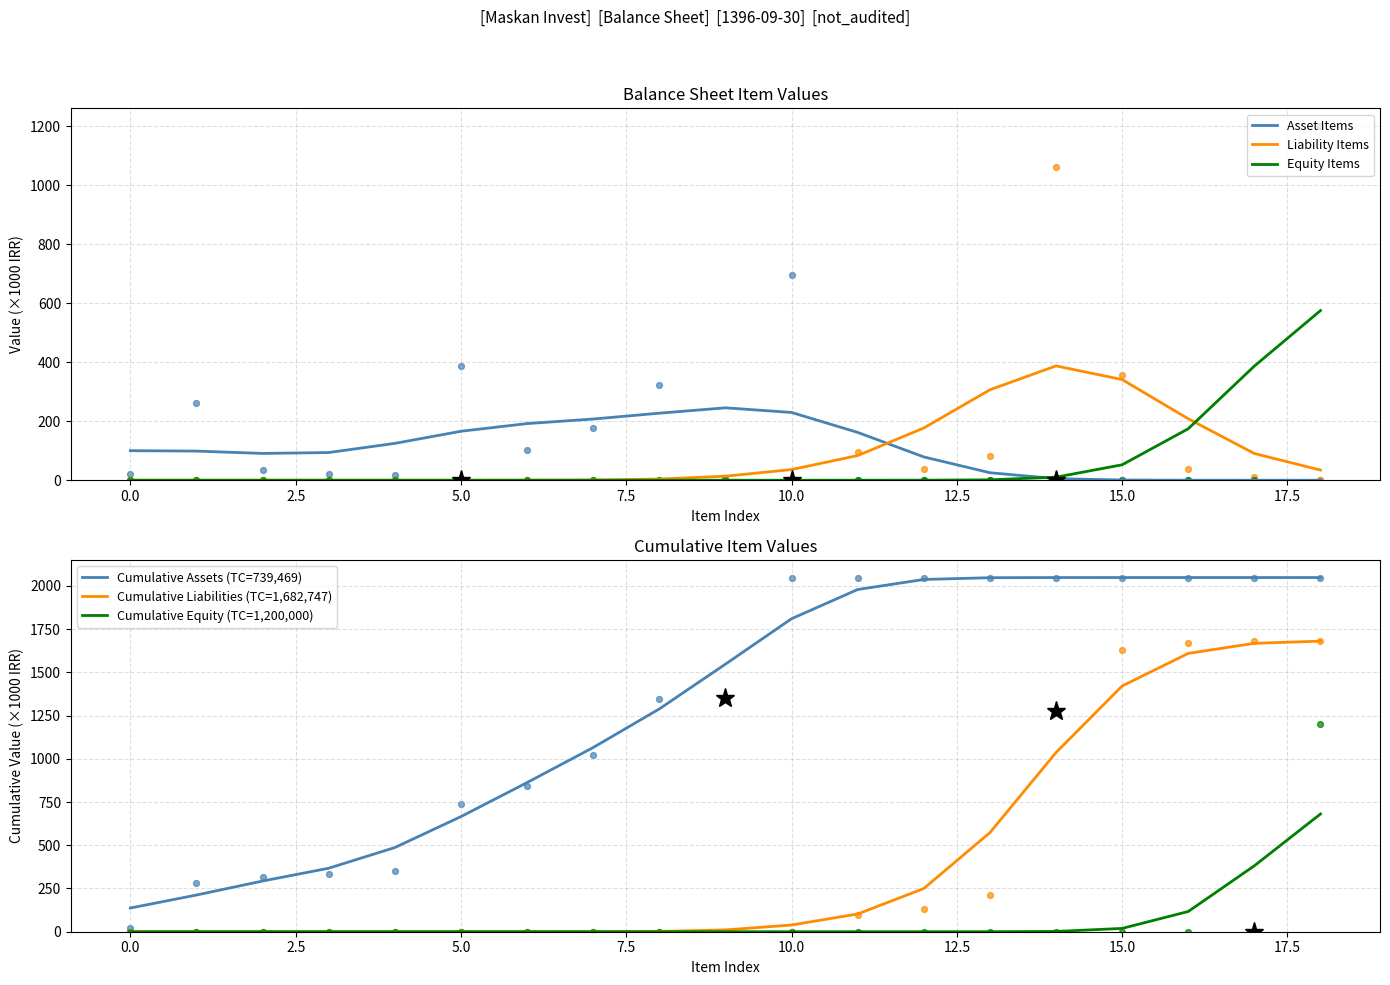

At which category is the sum across all series the highest?

18